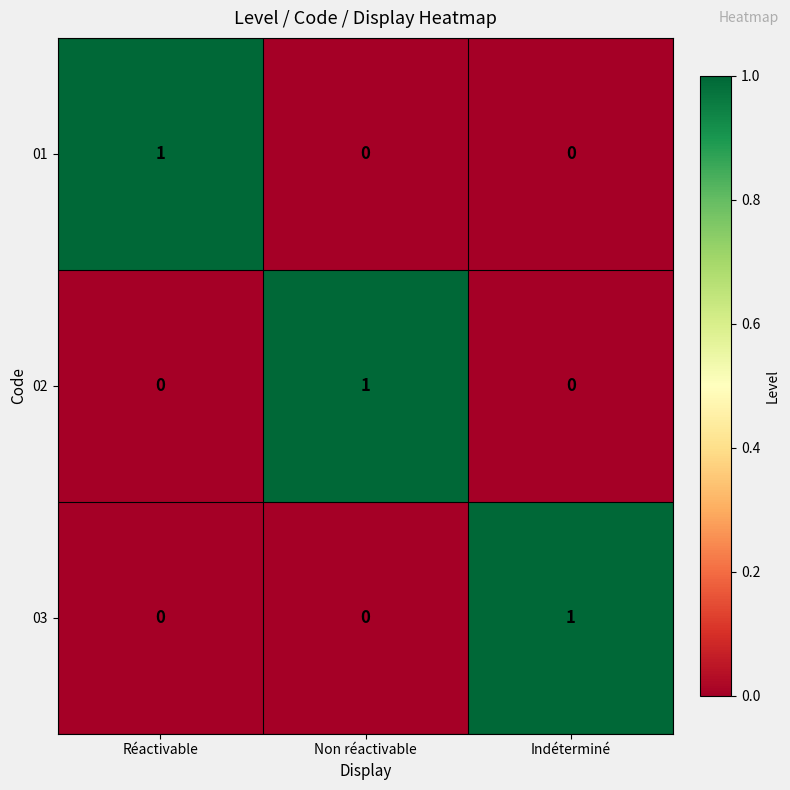

What is the greatest value displayed?

1